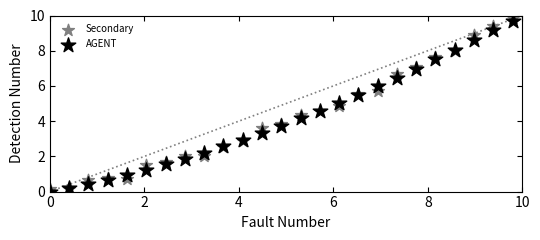

Which series contains the highest Y value?

Secondary